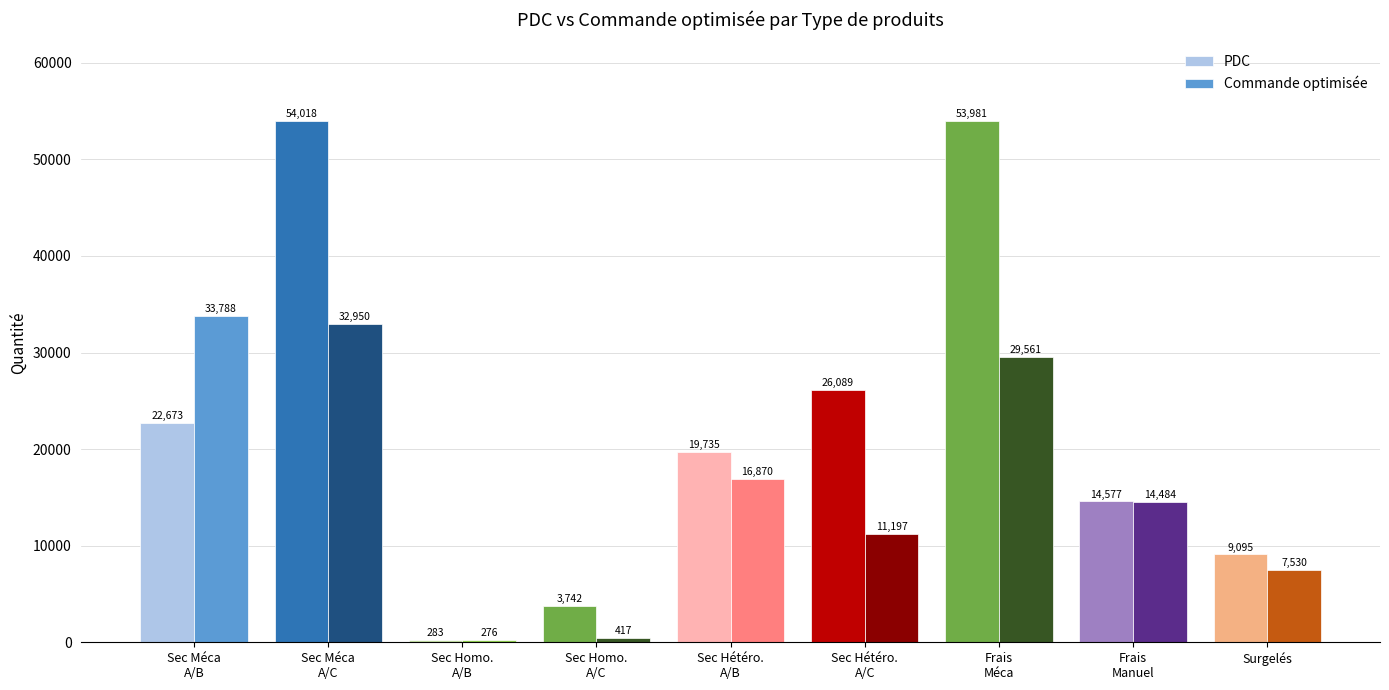

What is the difference between the Commande optimisée values at Frais
Méca and Sec Homo.
A/B?

29284.4